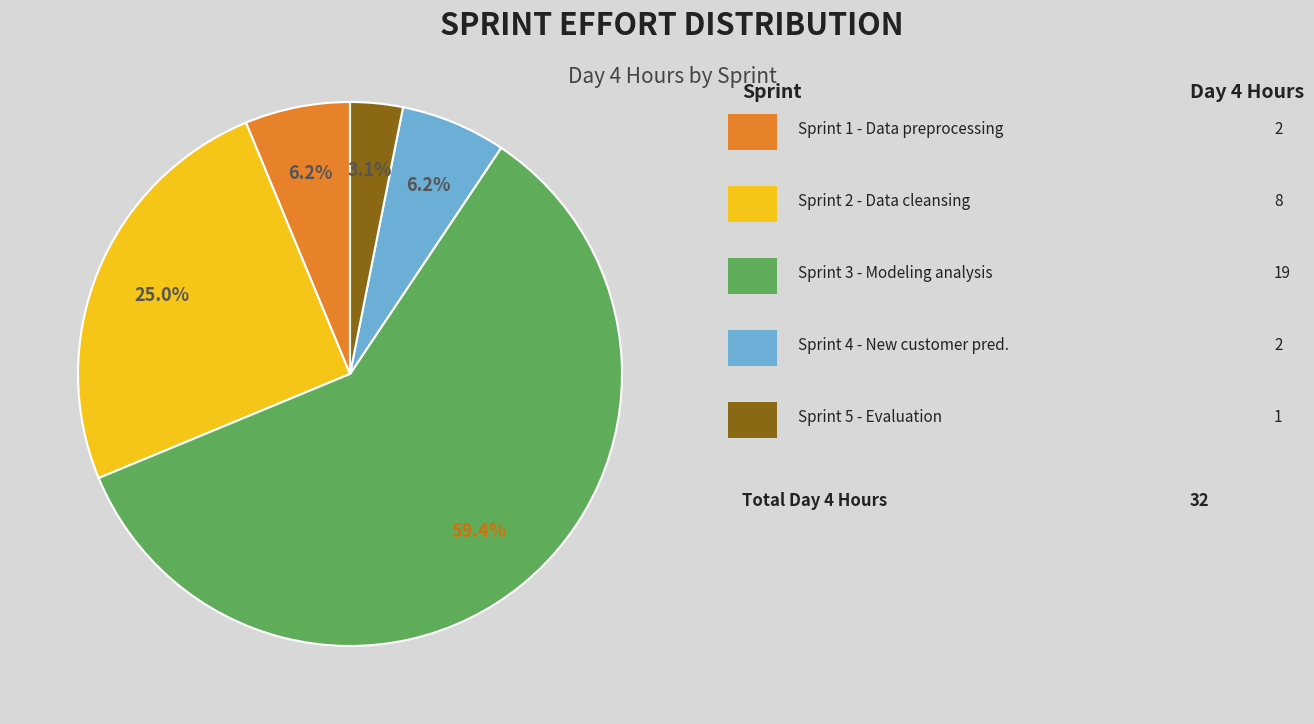

Is there a majority slice in this chart?

Yes